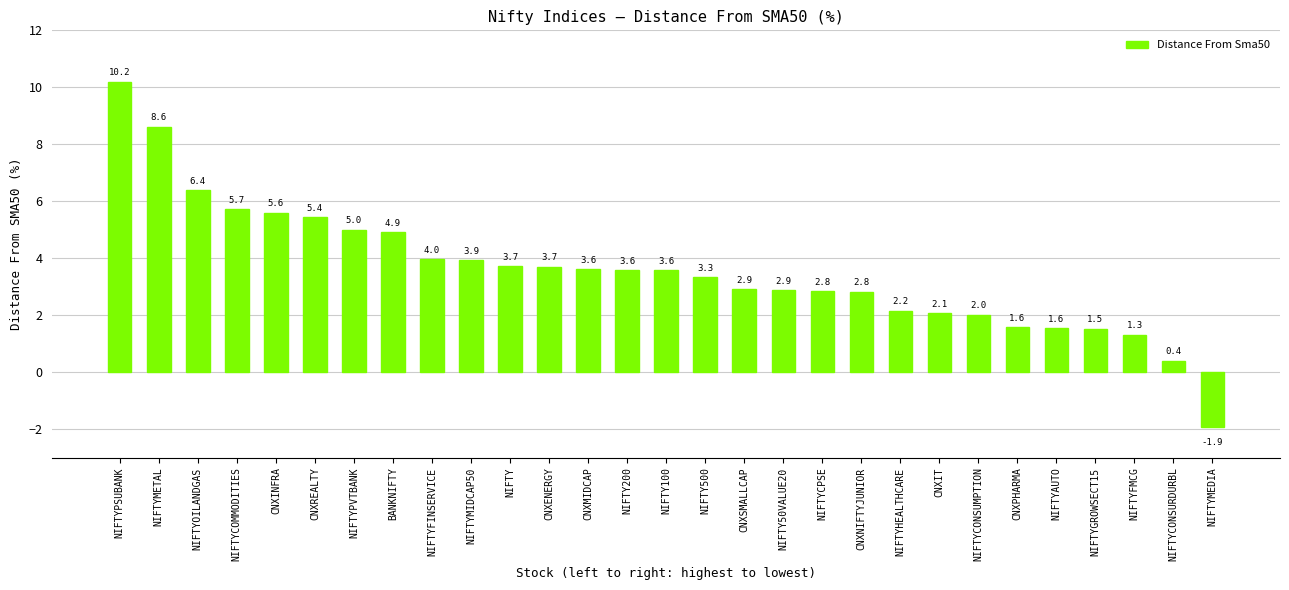

What is the change in value from NIFTYOILANDGAS to NIFTYCOMMODITIES?

-0.7